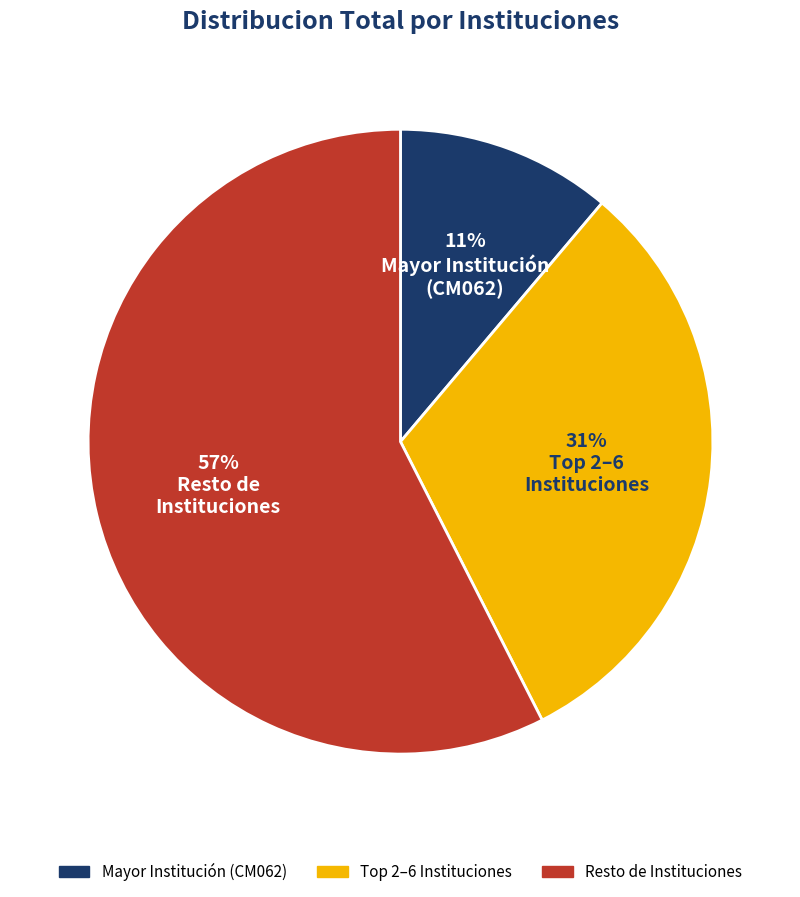

To the nearest percent, what is the average slice percentage?

33%